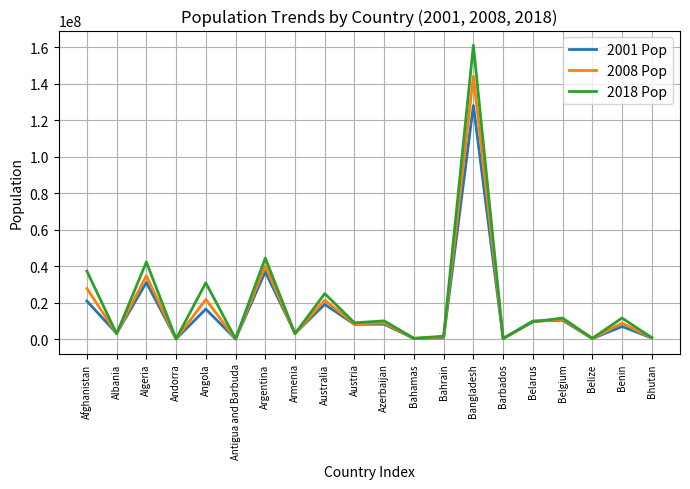

Where does the 2018 Pop series first go above 9450000?

Afghanistan